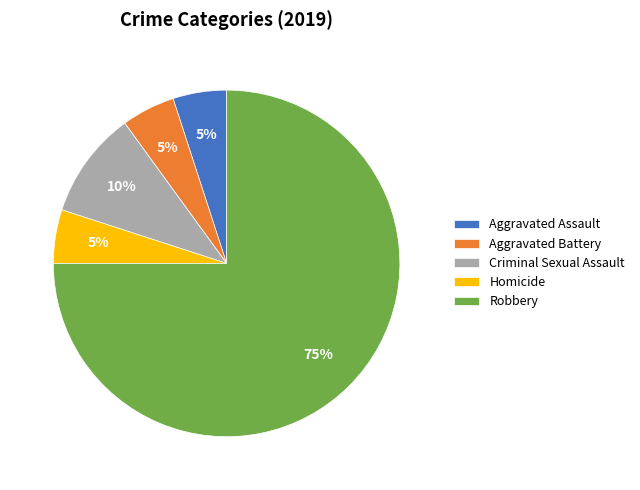

Count the number of slices in the pie.

5